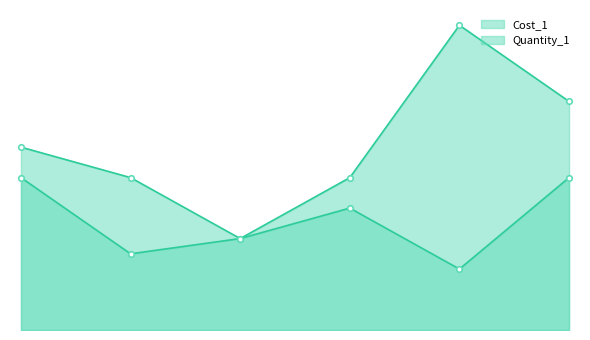

What position from the left is 1228?

2